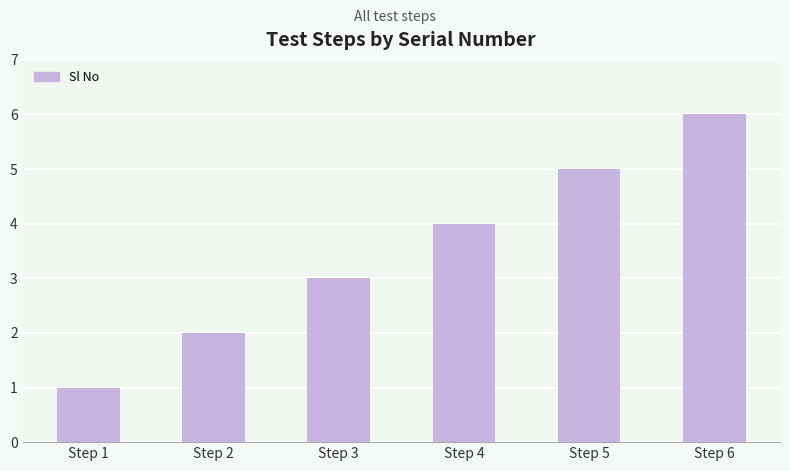

Rank the categories by value from highest to lowest.

Step 6, Step 5, Step 4, Step 3, Step 2, Step 1